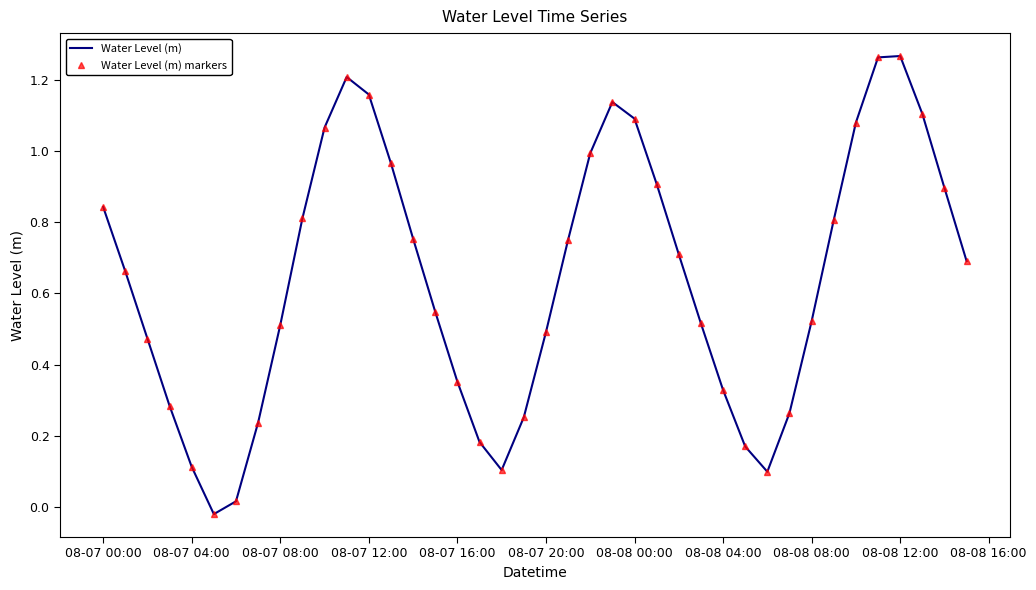

True or false: Water Level (m) markers and Water Level (m) cross at least once.

False